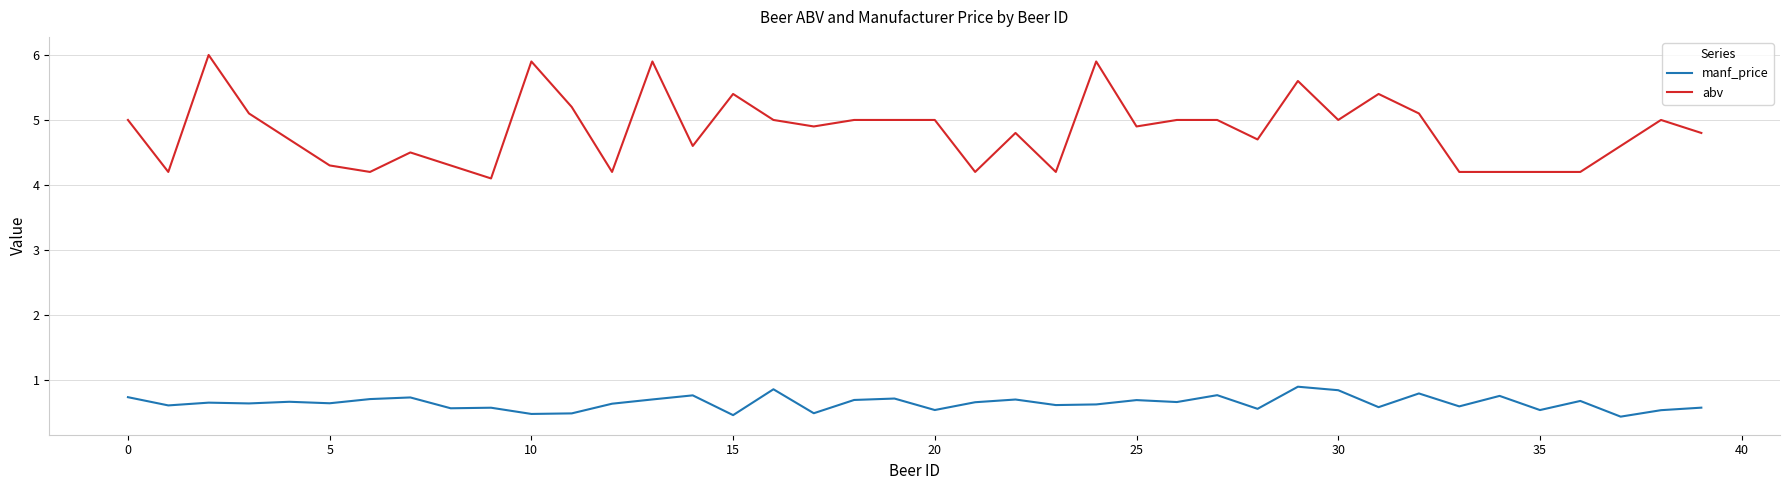

True or false: abv and manf_price cross at least once.

False